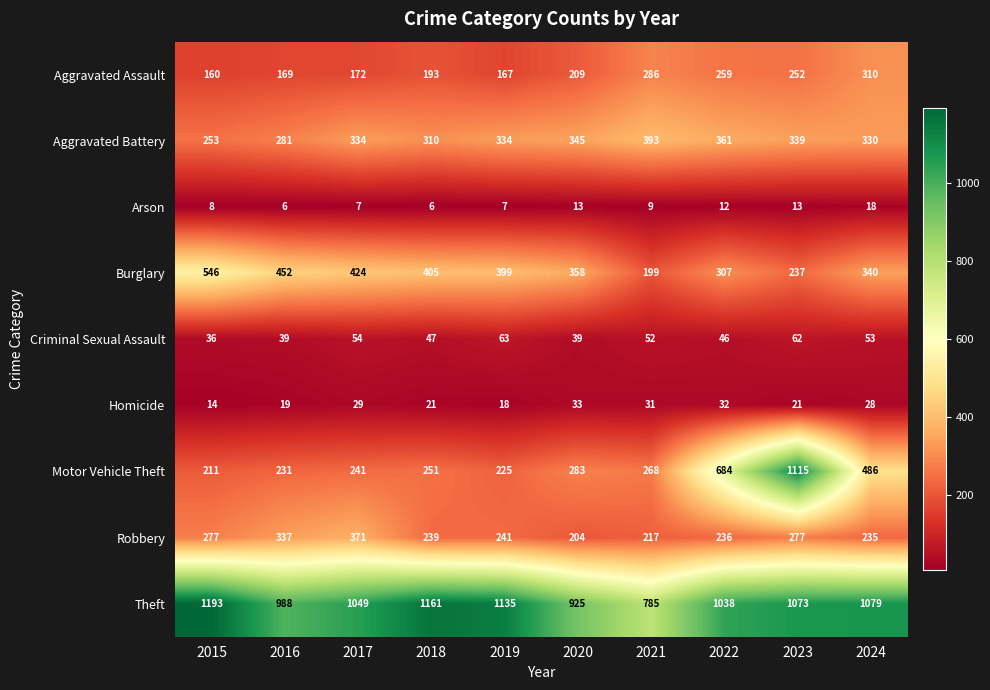

The Theft series shows 1161 at 2018. True or false?

True